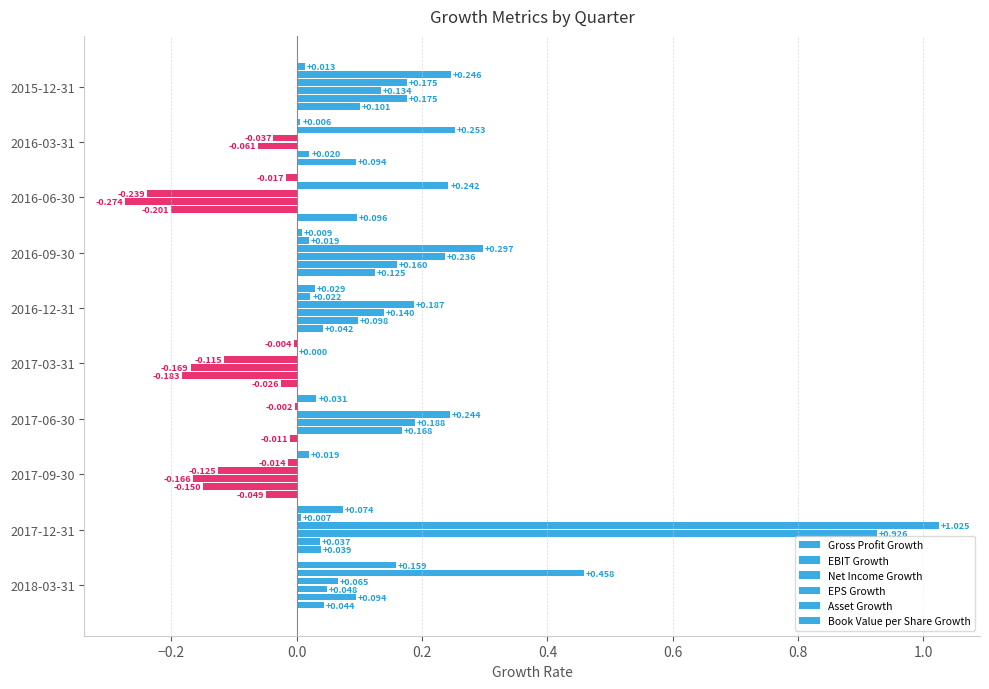

What is the sum of all Net Income Growth values?

1.0